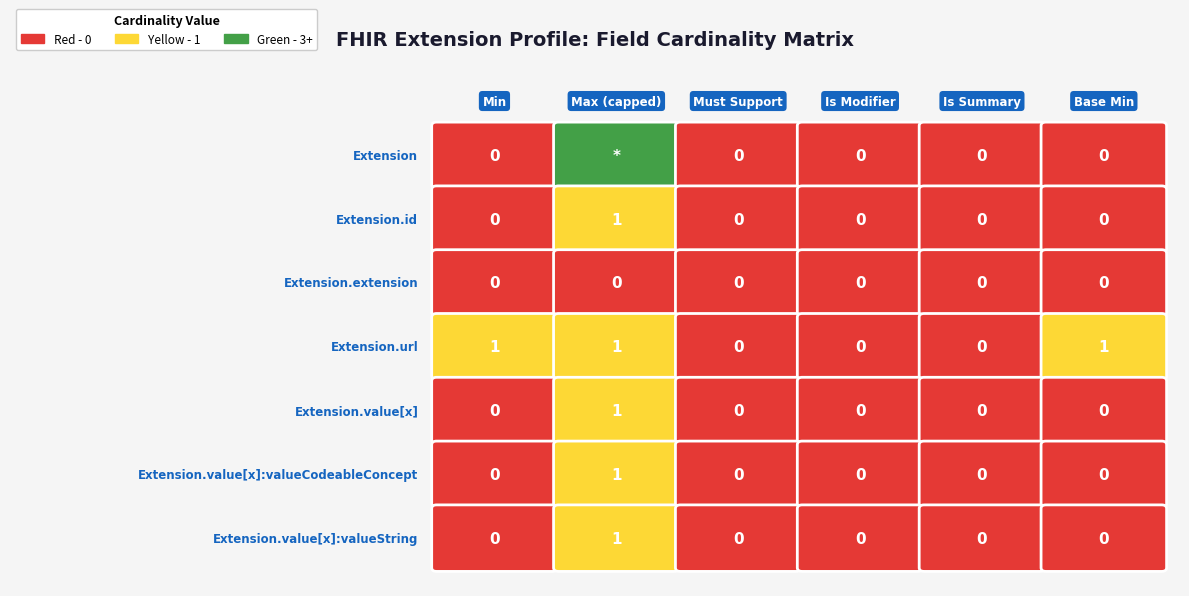

Which series has the largest total across all categories?

Extension